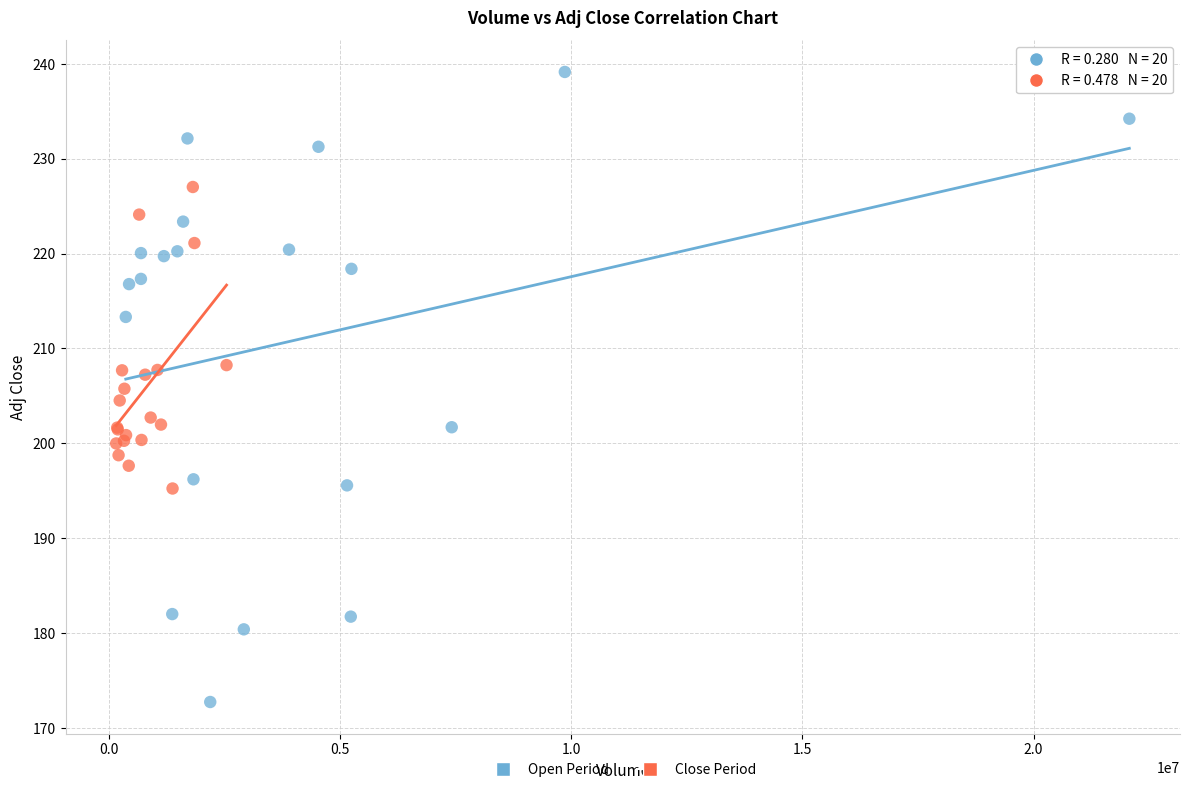

Which series has the widest spread of Y values?

Open Period